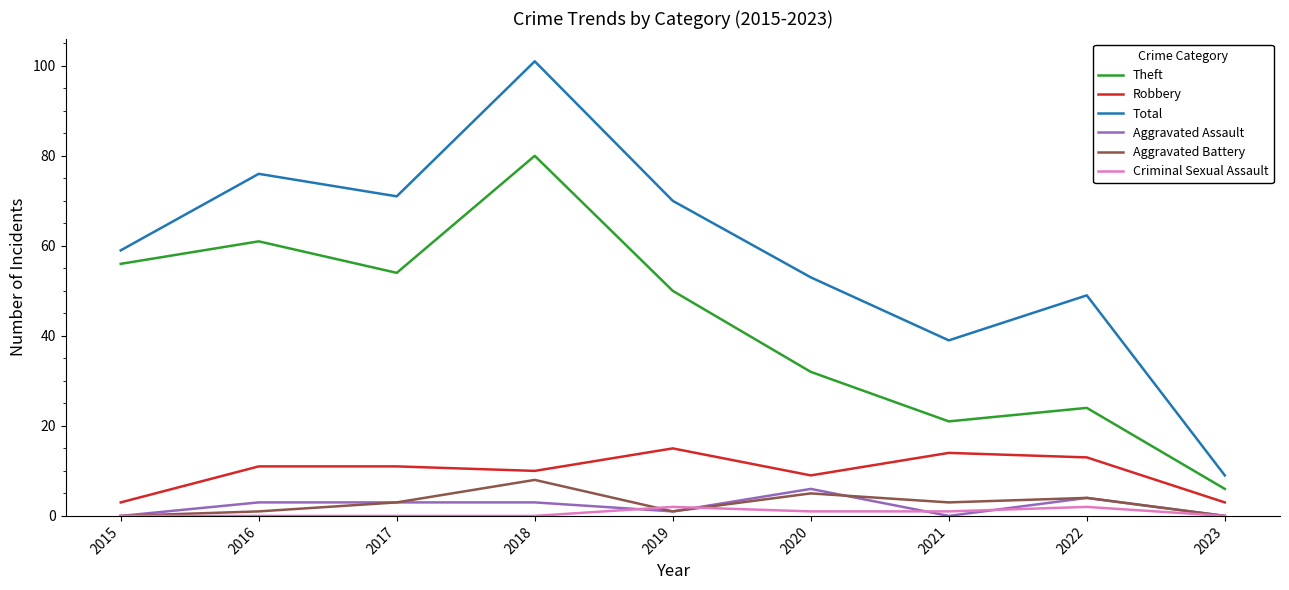

What is the greatest value displayed?

101